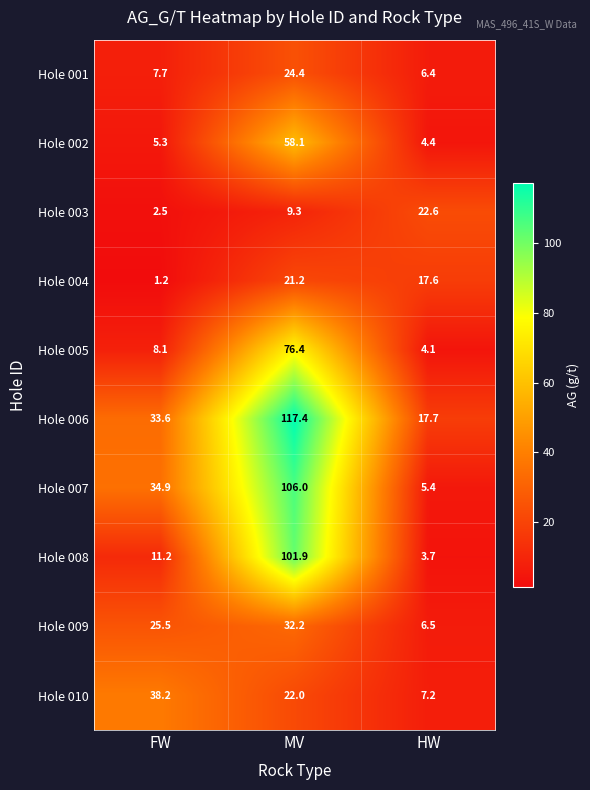

Is it true that Hole 002 equals 4.4 at HW?

True